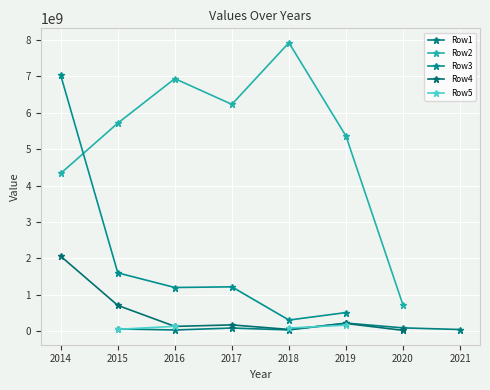

True or false: Row1 and Row3 cross at least once.

False